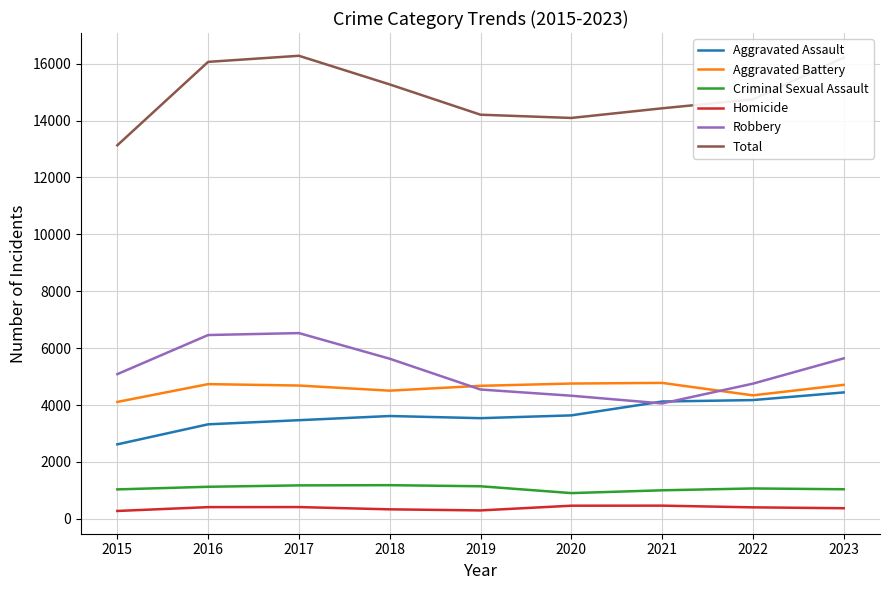

What is the approximate value of Homicide at 2021?

465